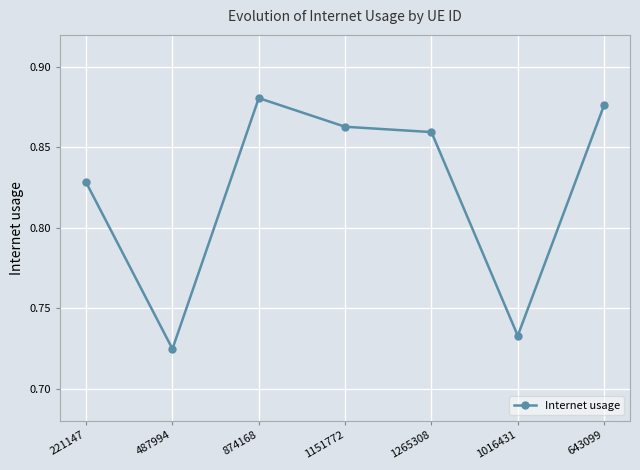

Is it true that the value at 487994 is 1.2?

False